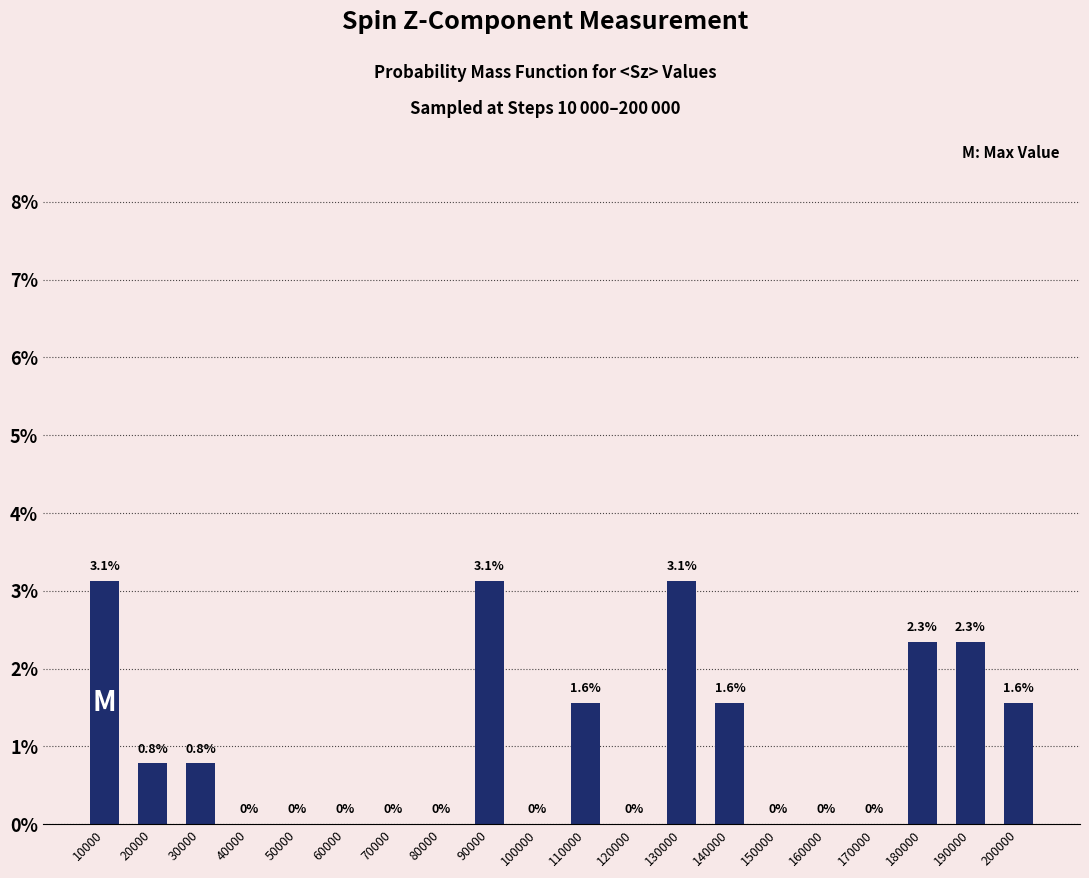

Are the bars grouped side by side (vs. stacked)?

No